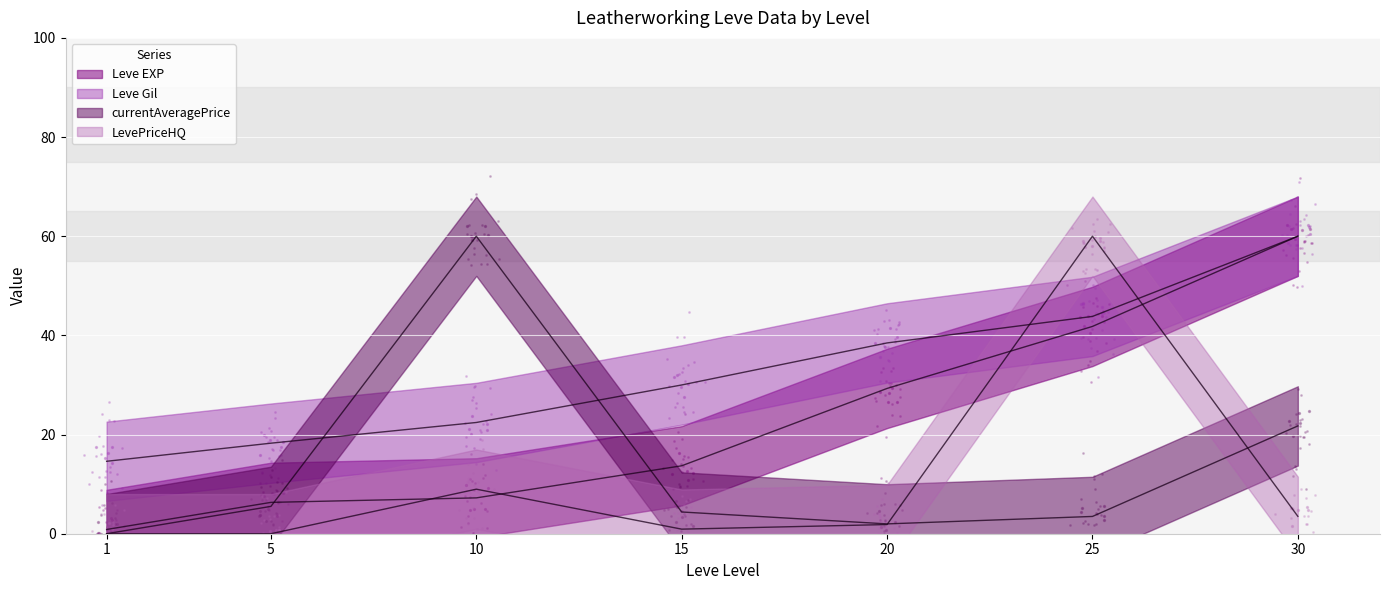

What are all the series names shown in the legend?

Leve EXP, Leve Gil, currentAveragePrice, LevePriceHQ